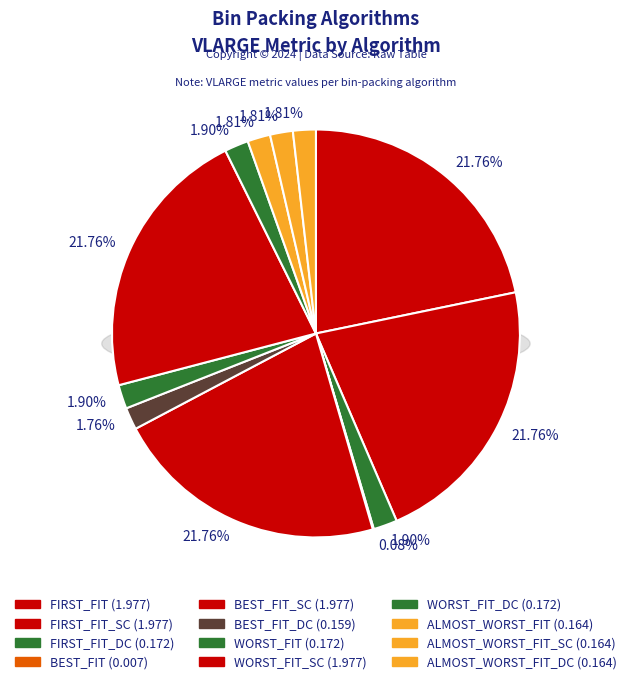

The ALMOST_WORST_FIT slice represents 16% of the pie. True or false?

False